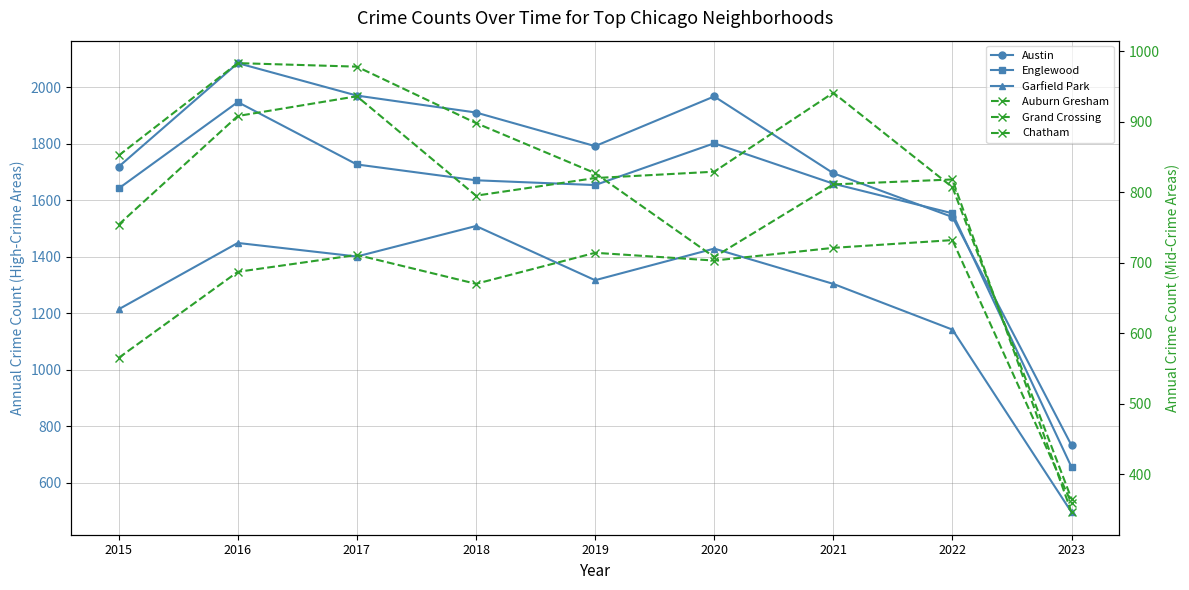

Is this an area chart (filled region under the line)?

No